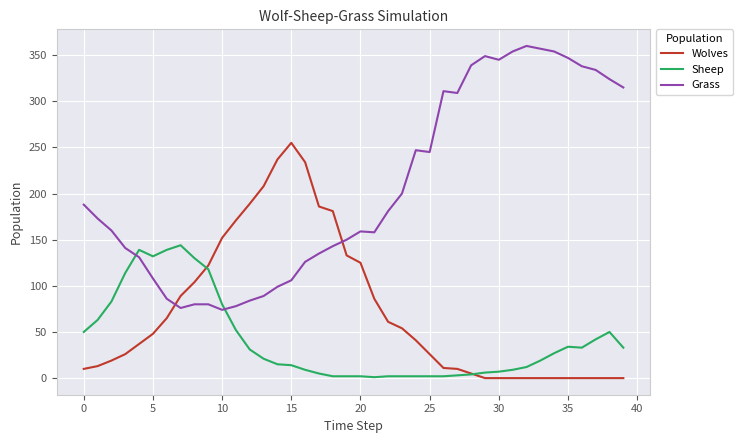

Which series has the largest range (max minus min)?

Grass